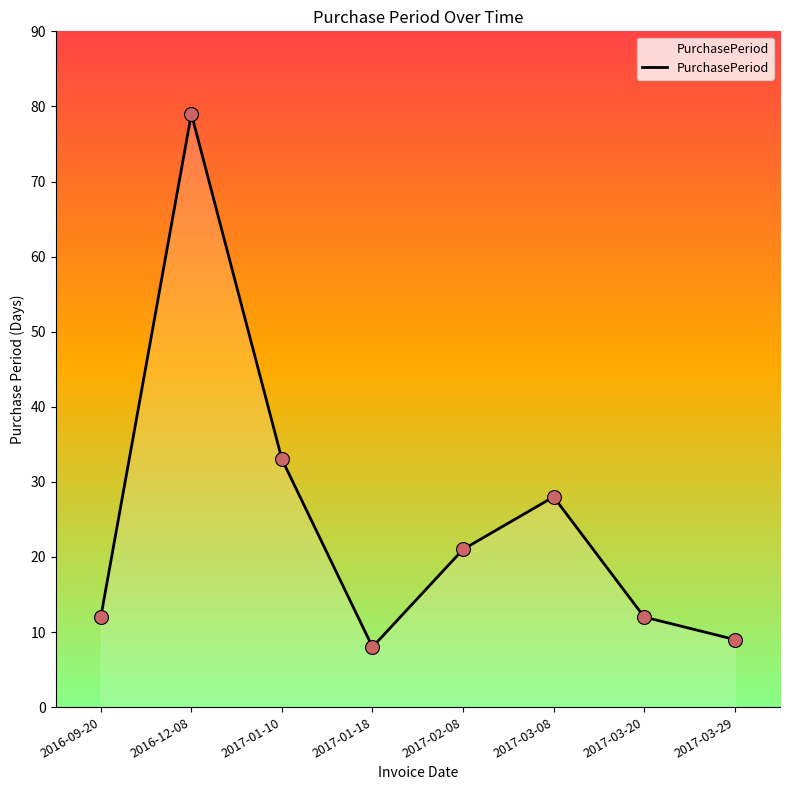

What is the change in value from 2016-09-20 to 2017-01-10?

+21